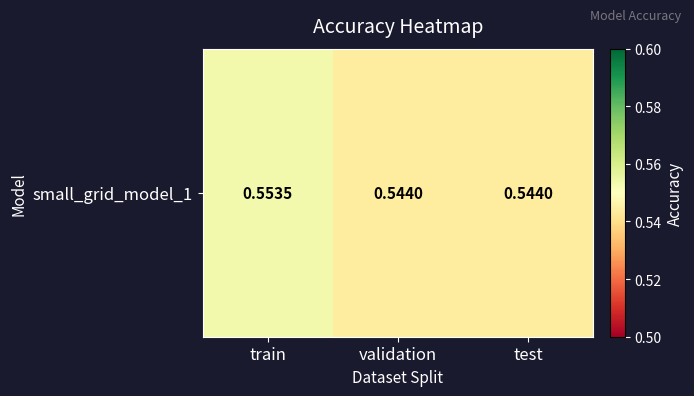

Reading right to left, transcribe all the data shown in this chart.

test=0.5	validation=0.5	train=0.6